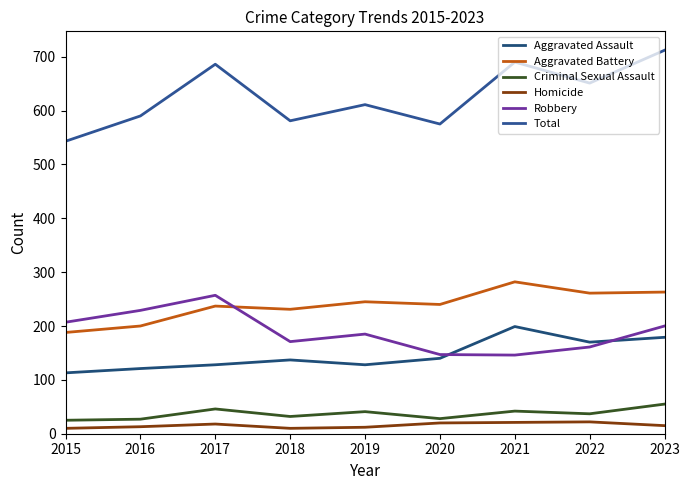

Rank the series at 2017 from highest to lowest value.

Total, Robbery, Aggravated Battery, Aggravated Assault, Criminal Sexual Assault, Homicide